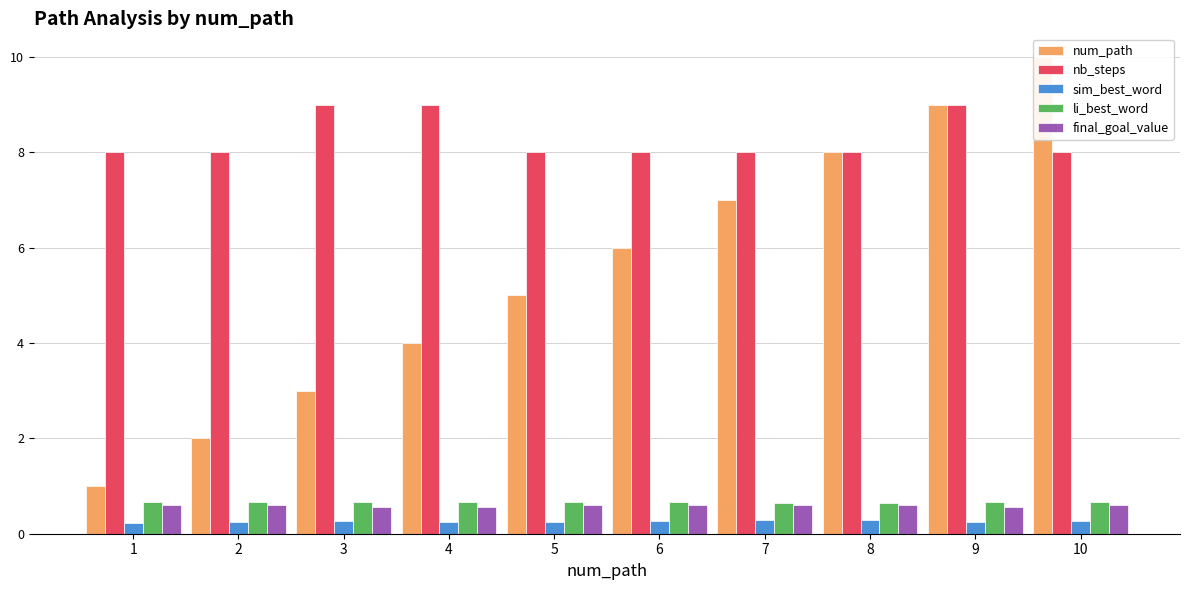

What are all the series names shown in the legend?

num_path, nb_steps, sim_best_word, li_best_word, final_goal_value